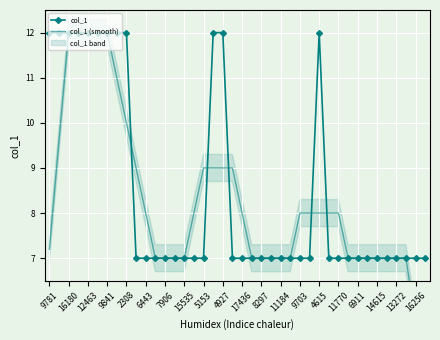

What is the difference between the maximum and minimum values in the col_1 series?

5.0